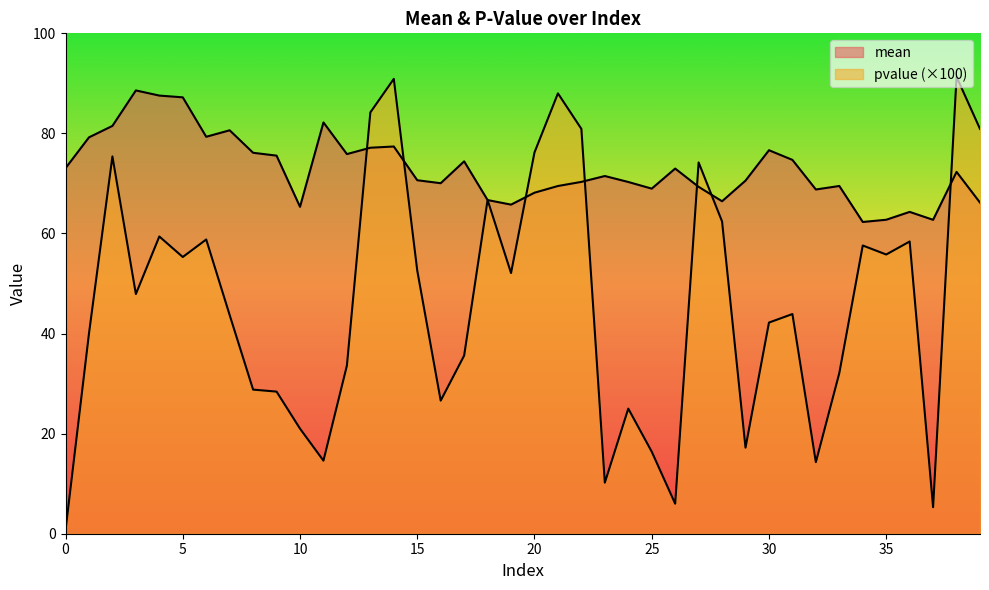

The value of pvalue at 7 is 43.7. True or false?

True